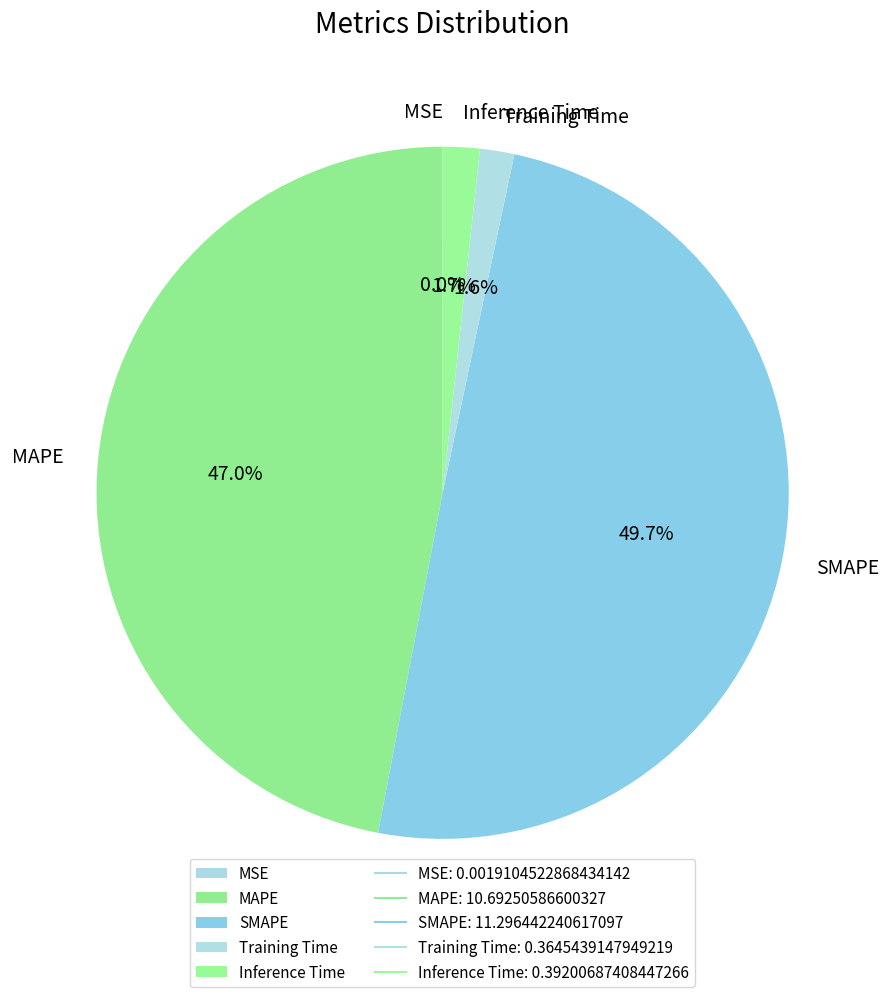

Is Inference Time the majority of the pie?

No